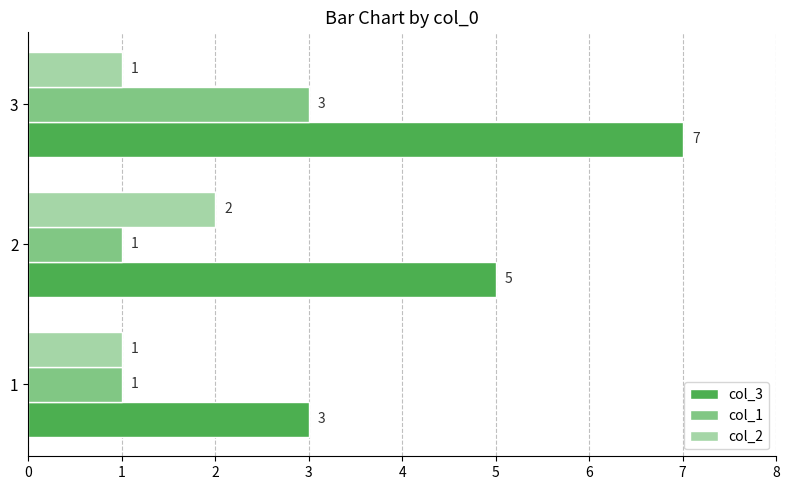

The value of col_2 at 2 is 1. True or false?

False